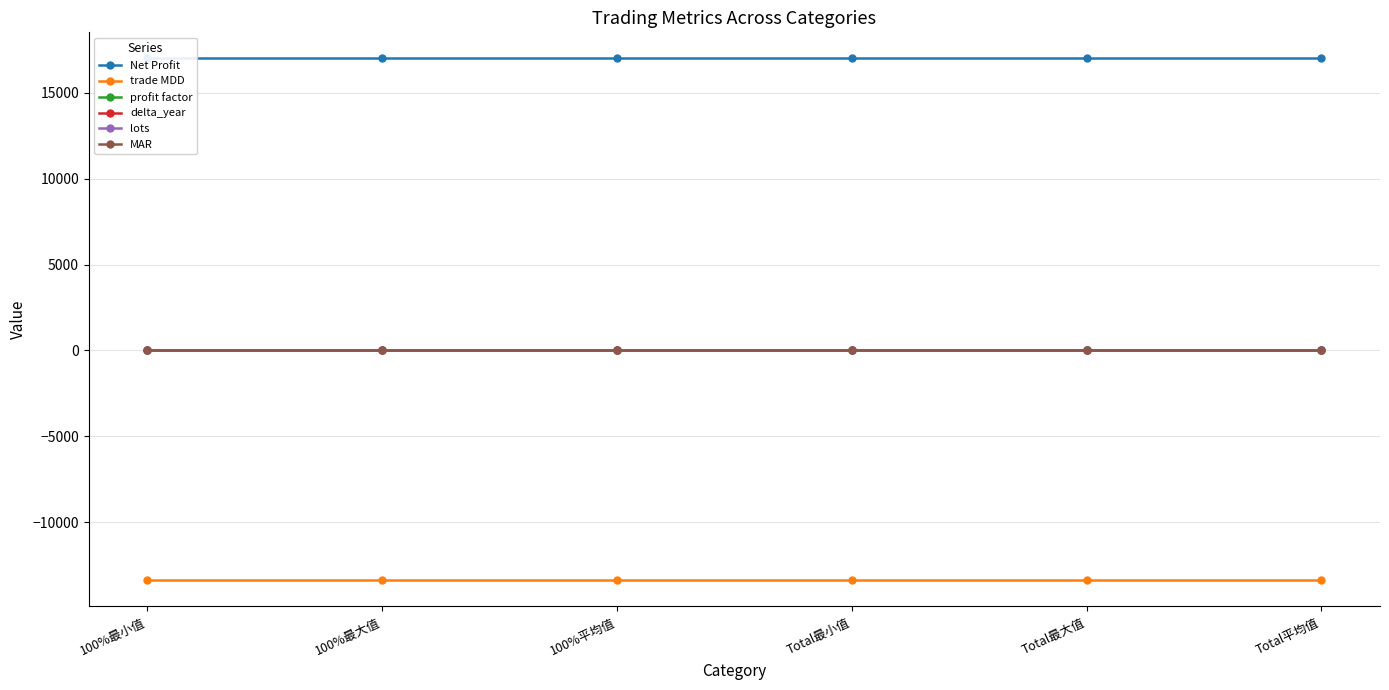

Reading left to right, what are all the values shown in this chart?

Net Profit: 17000.0	17000.0	17000.0	17000.0	17000.0	17000.0
trade MDD: -13375.0	-13375.0	-13375.0	-13375.0	-13375.0	-13375.0
profit factor: 3.8	3.8	3.8	3.8	3.8	3.8
delta_year: 0.4	0.4	0.4	0.4	0.4	0.4
lots: 4.0	4.0	4.0	4.0	4.0	4.0
MAR: 3.0	3.0	3.0	3.0	3.0	3.0